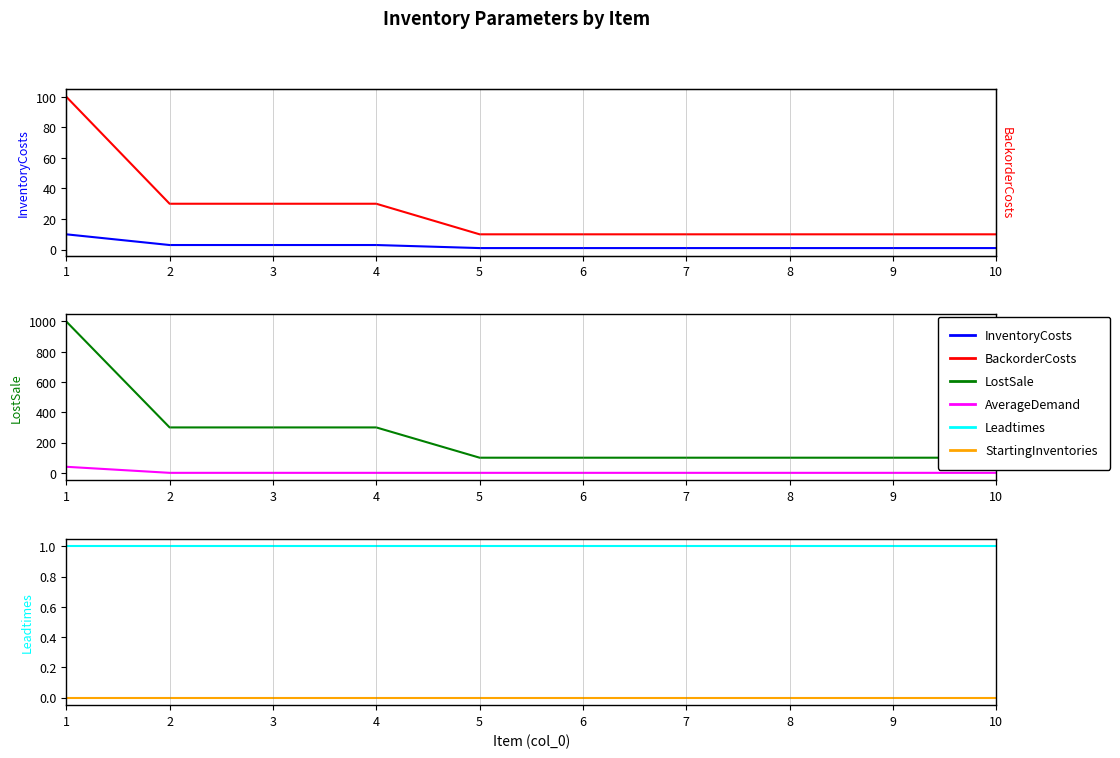

How many lines are shown in the chart?

6